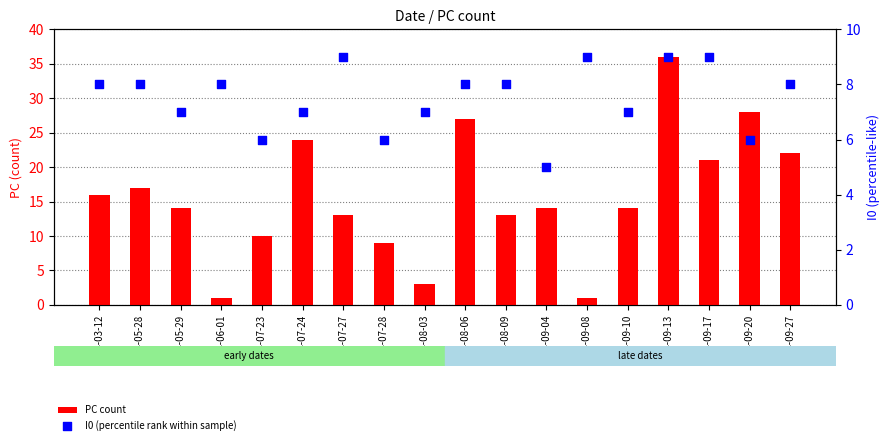

Which series has the largest total across all categories?

PC count